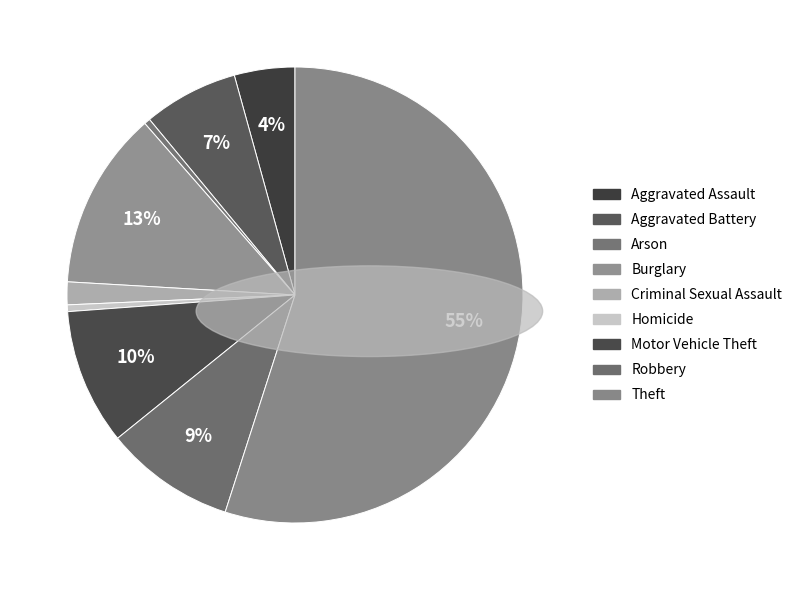

Between Theft and Homicide, which is larger?

Theft